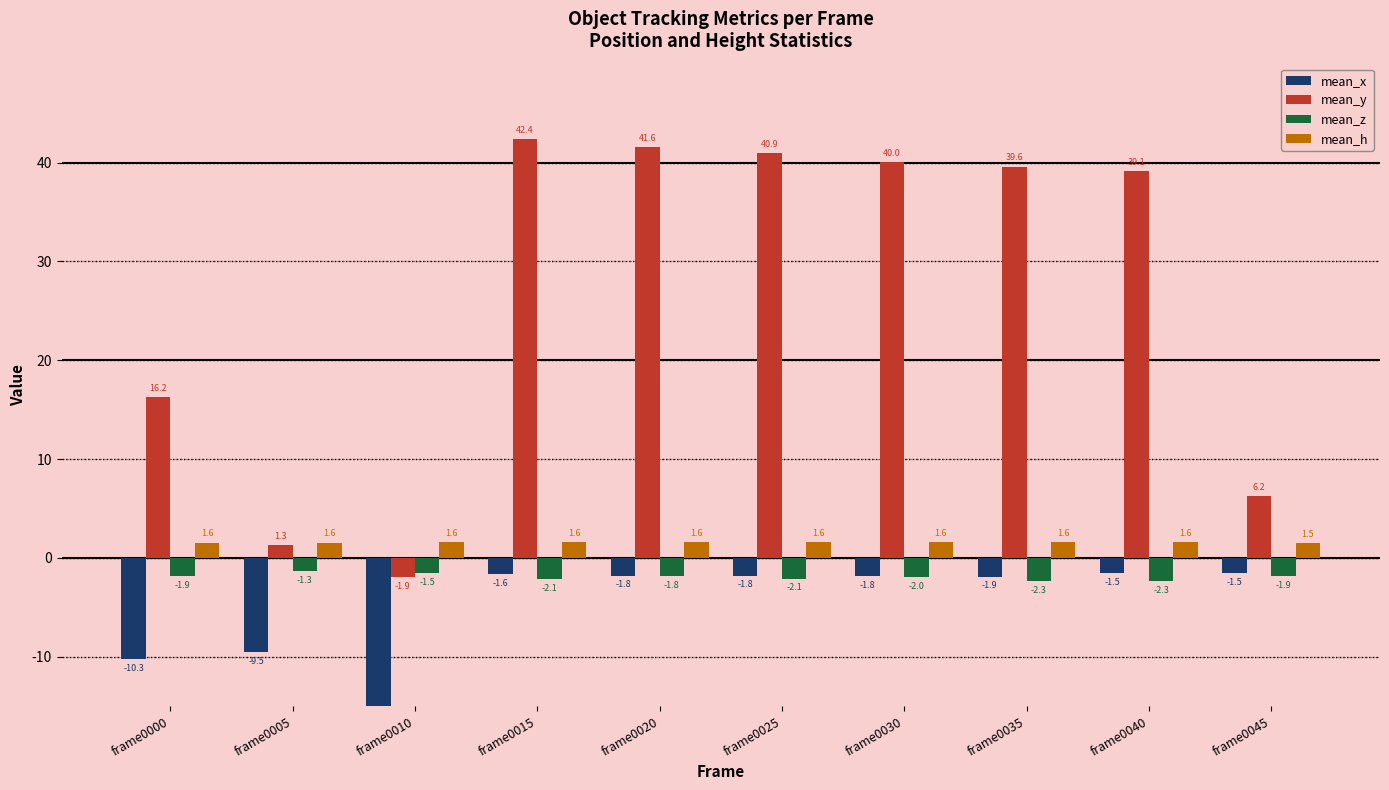

Reading left to right, list all the values displayed in this chart.

mean_x: frame0000=-10.3	frame0005=-9.5	frame0010=-15.6	frame0015=-1.6	frame0020=-1.8	frame0025=-1.8	frame0030=-1.8	frame0035=-1.9	frame0040=-1.5	frame0045=-1.5
mean_y: frame0000=16.2	frame0005=1.3	frame0010=-1.9	frame0015=42.4	frame0020=41.6	frame0025=40.9	frame0030=40.0	frame0035=39.6	frame0040=39.1	frame0045=6.2
mean_z: frame0000=-1.9	frame0005=-1.3	frame0010=-1.5	frame0015=-2.1	frame0020=-1.8	frame0025=-2.1	frame0030=-2.0	frame0035=-2.3	frame0040=-2.3	frame0045=-1.9
mean_h: frame0000=1.6	frame0005=1.6	frame0010=1.6	frame0015=1.6	frame0020=1.6	frame0025=1.6	frame0030=1.6	frame0035=1.6	frame0040=1.6	frame0045=1.5